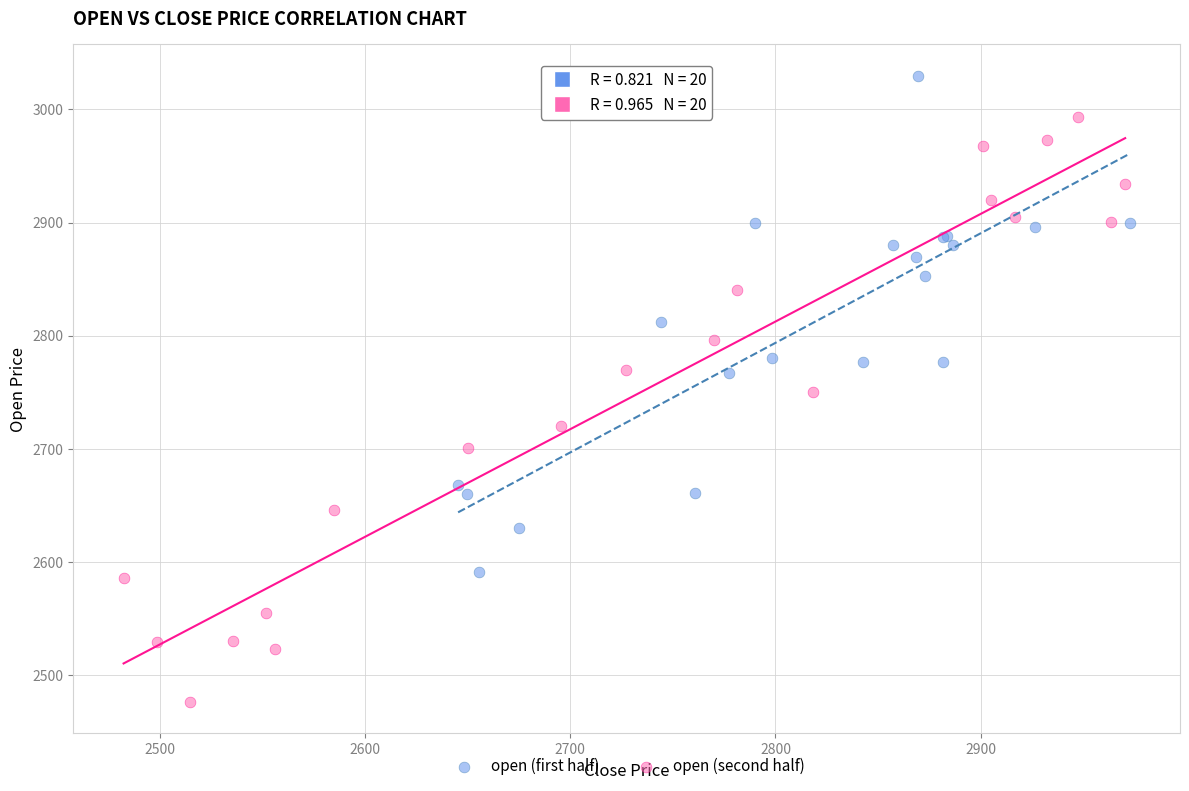

Which series contains the highest Y value?

open (first half)